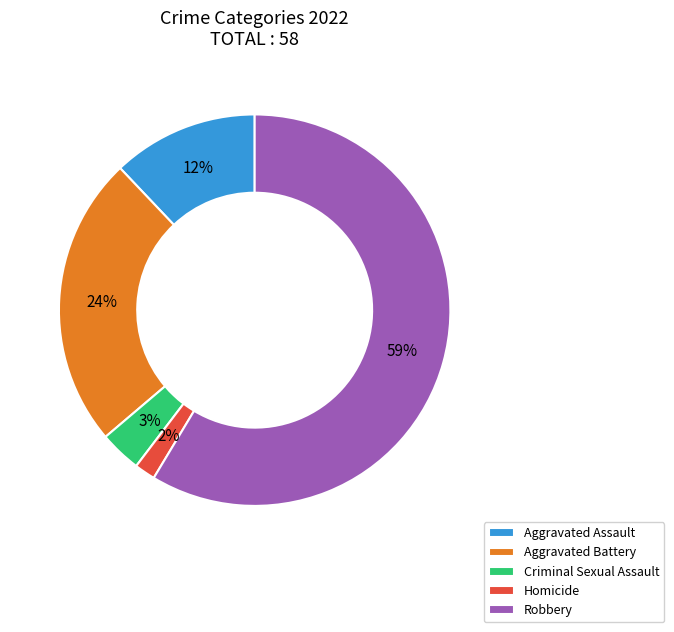

Is the sum of Robbery and Aggravated Battery greater than half?

Yes